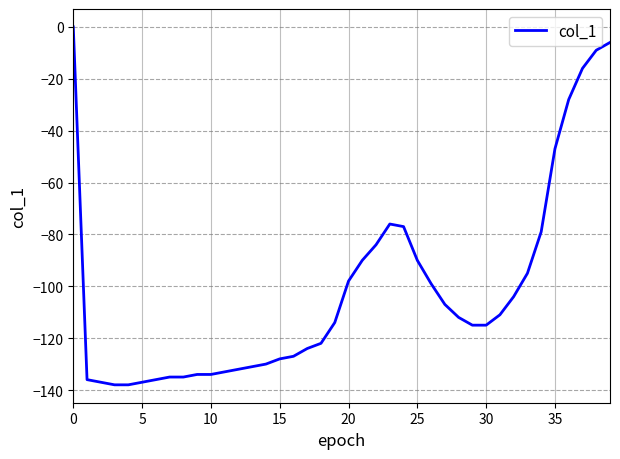

What is the difference between the maximum and minimum values?

138